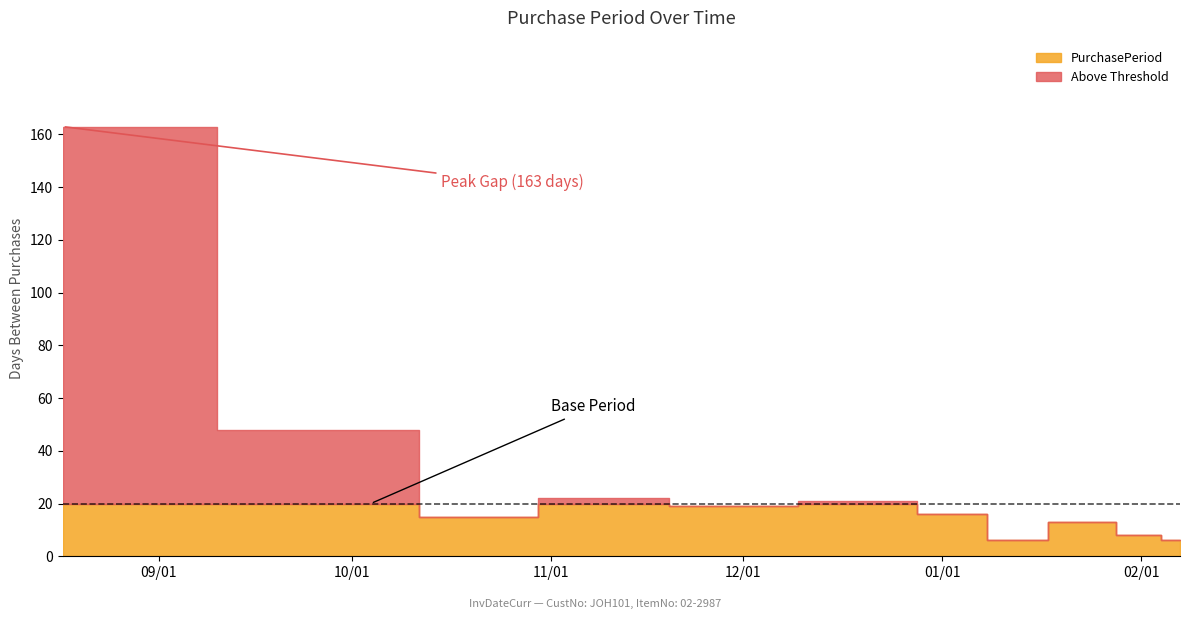

What is the sum of all values?

337